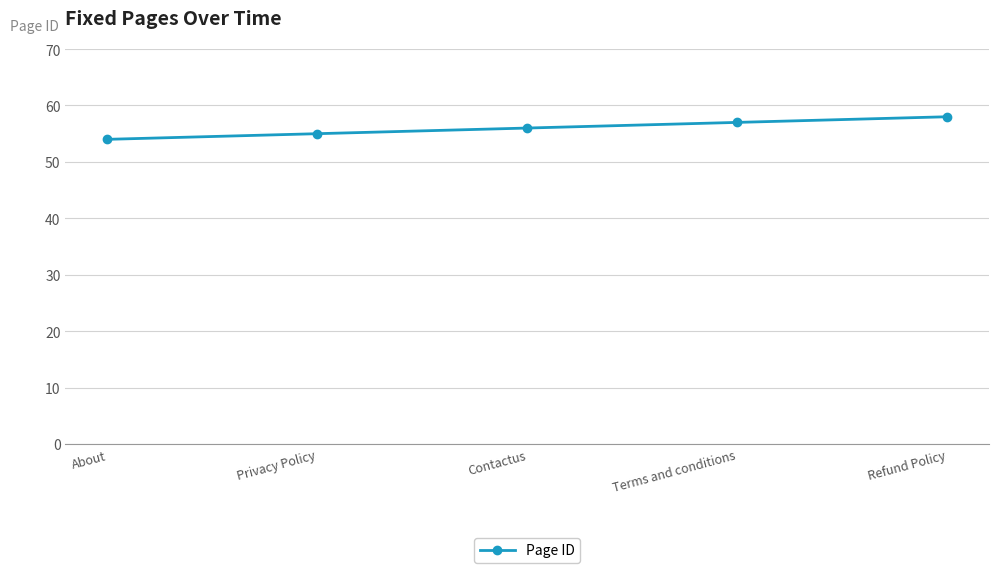

List the labels in order of value, smallest first.

About, Privacy Policy, Contactus, Terms and conditions, Refund Policy